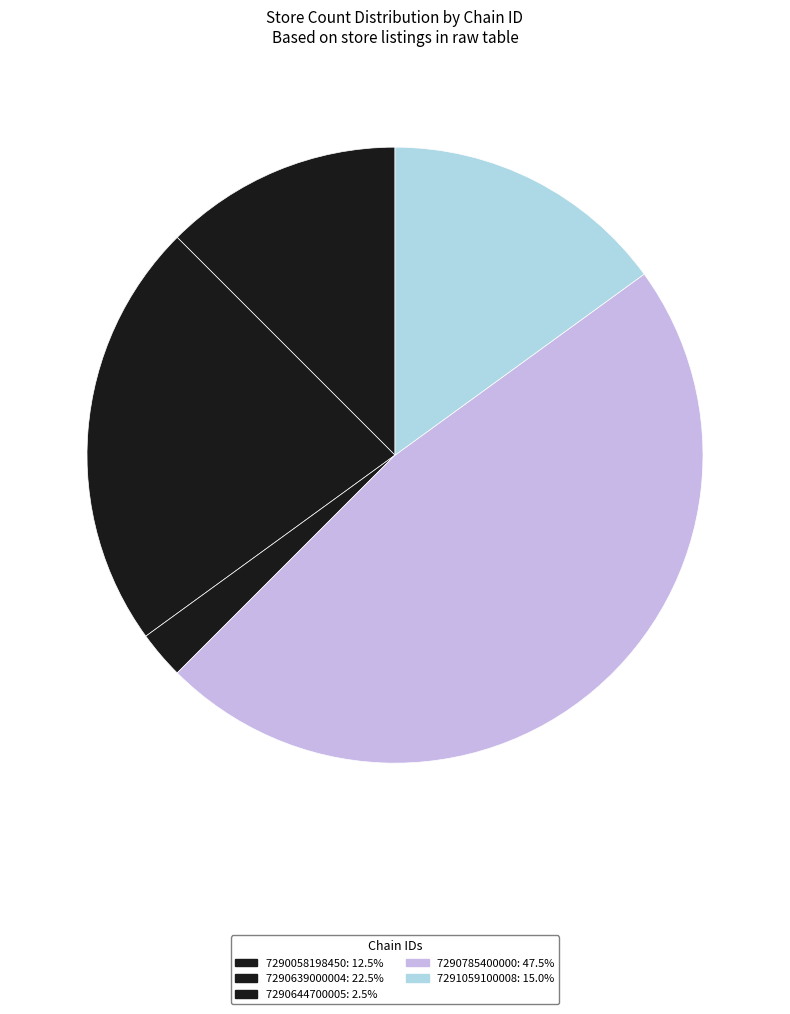

How many segments does this pie chart have?

5